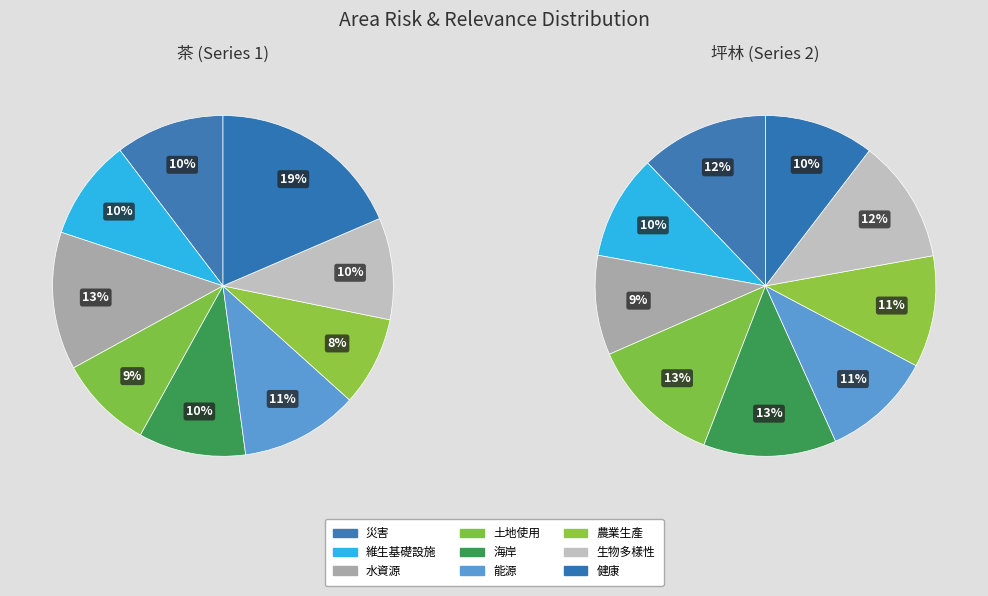

To the nearest percent, what percentage of the pie is 土地使用?

13%